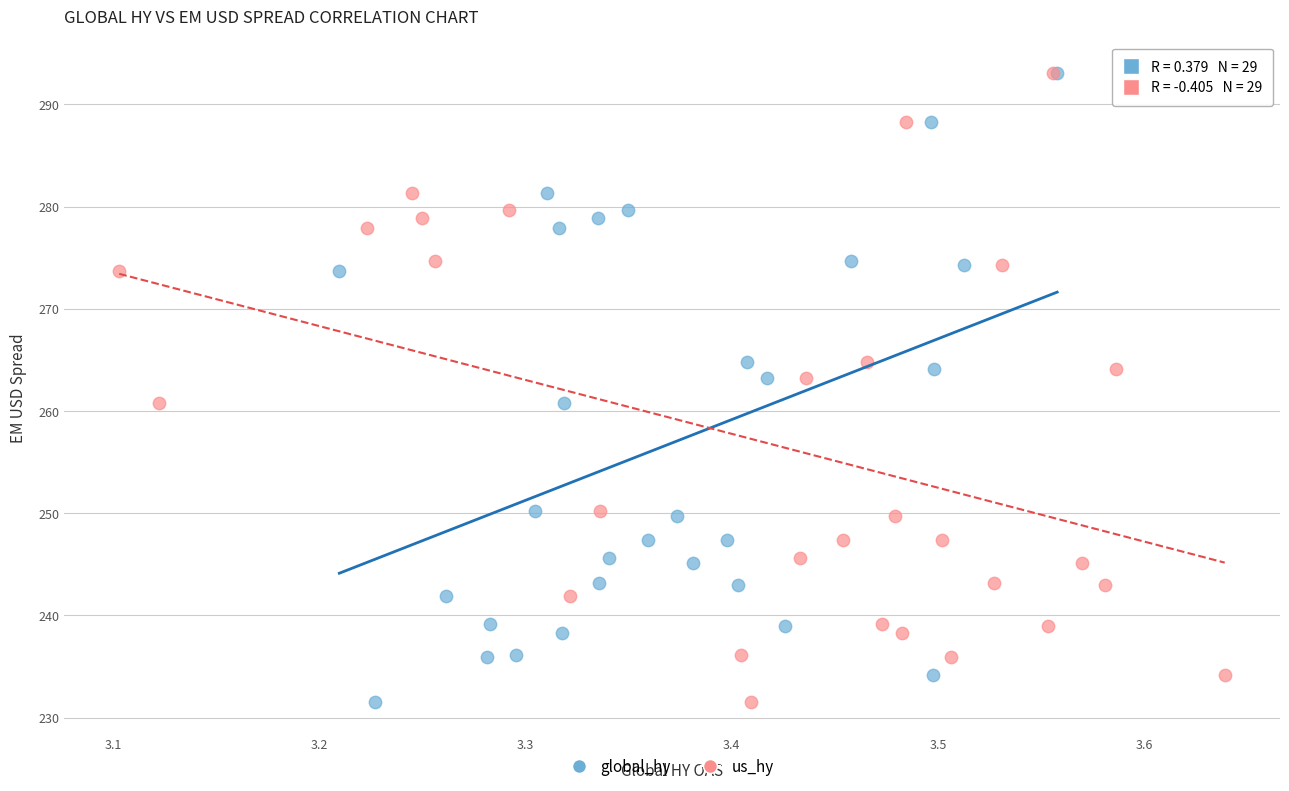

What are all the series names shown in the legend?

global_hy, us_hy